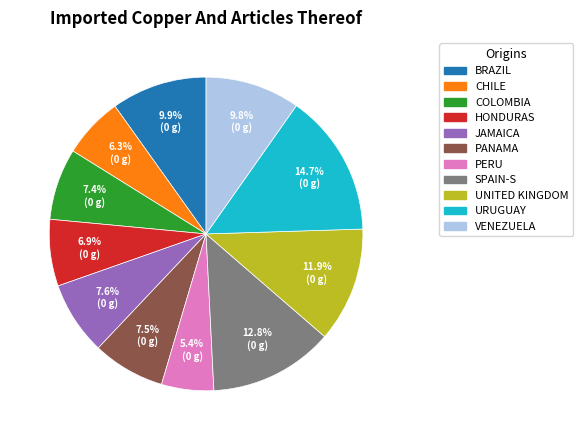

Is there a majority slice in this chart?

No